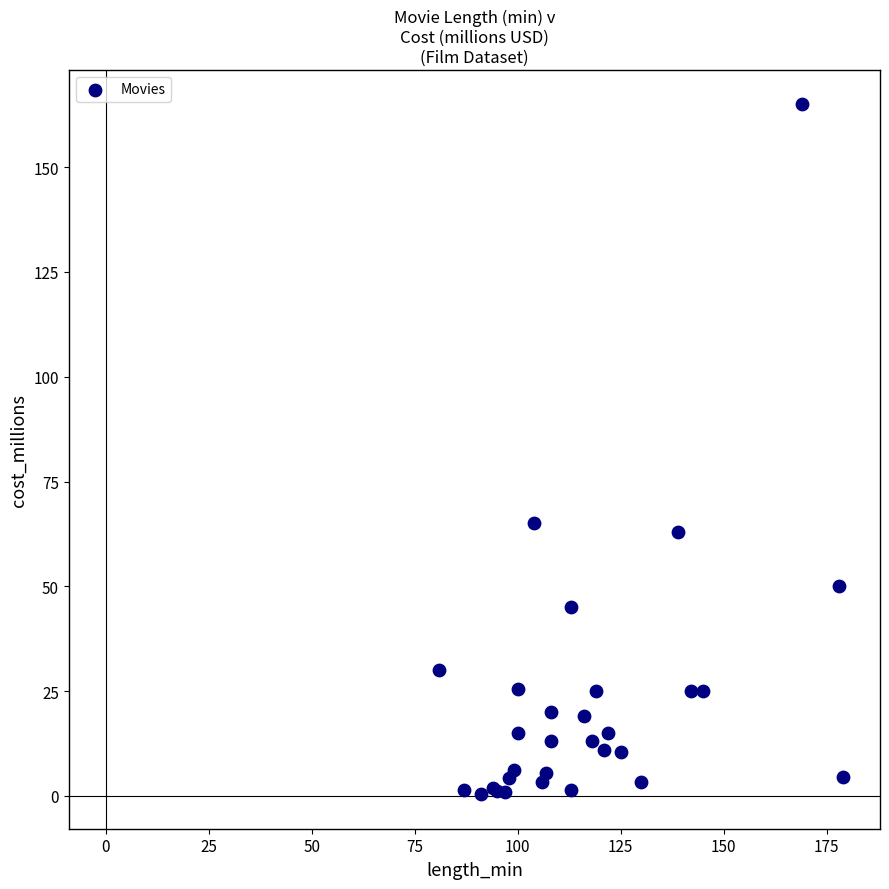

What Y value in the scatter plot is closest to 82?

65.0